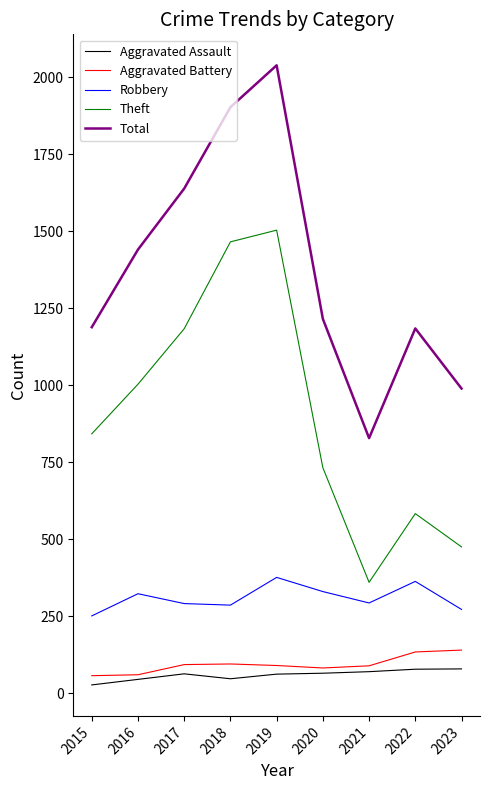

True or false: Total has a value of 703 at 2016.

False